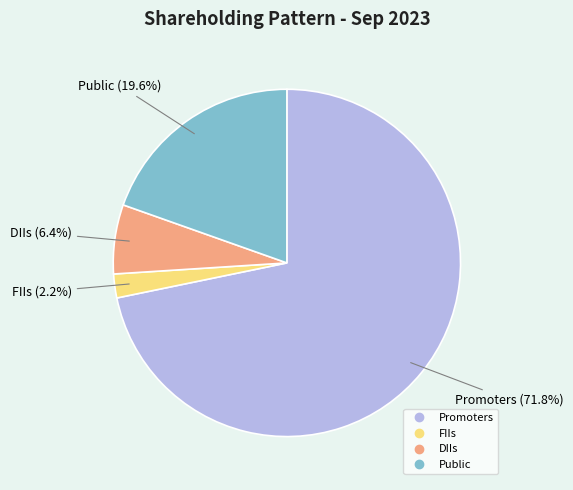

Rank the categories by value from highest to lowest.

Promoters, Public, DIIs, FIIs